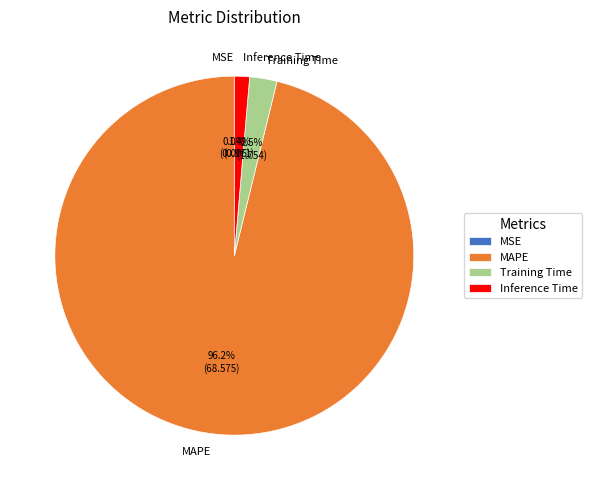

Which has a higher value, Inference Time or MAPE?

MAPE